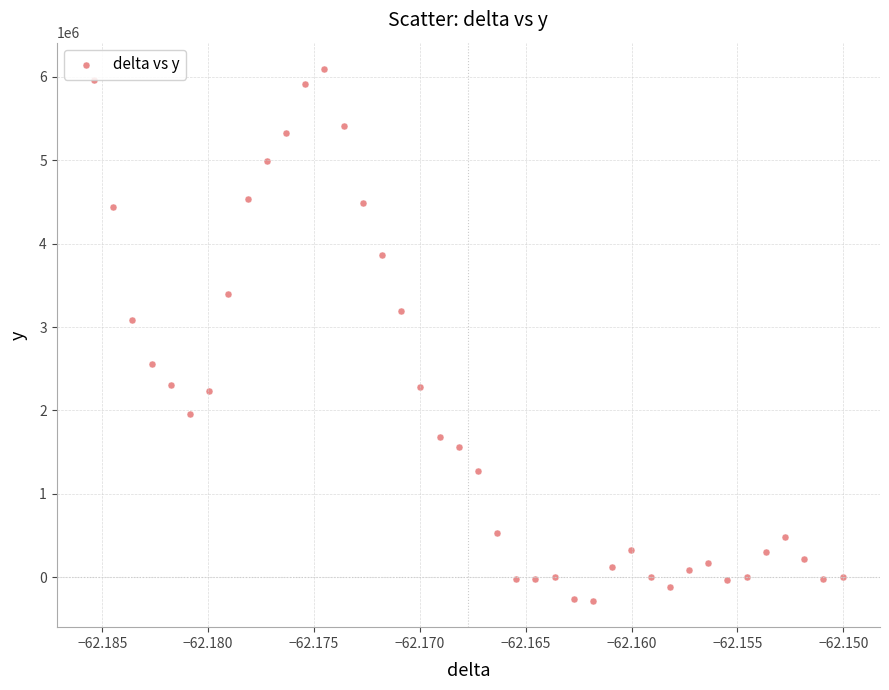

What Y value in the scatter plot is closest to 2905489?

3084542.9